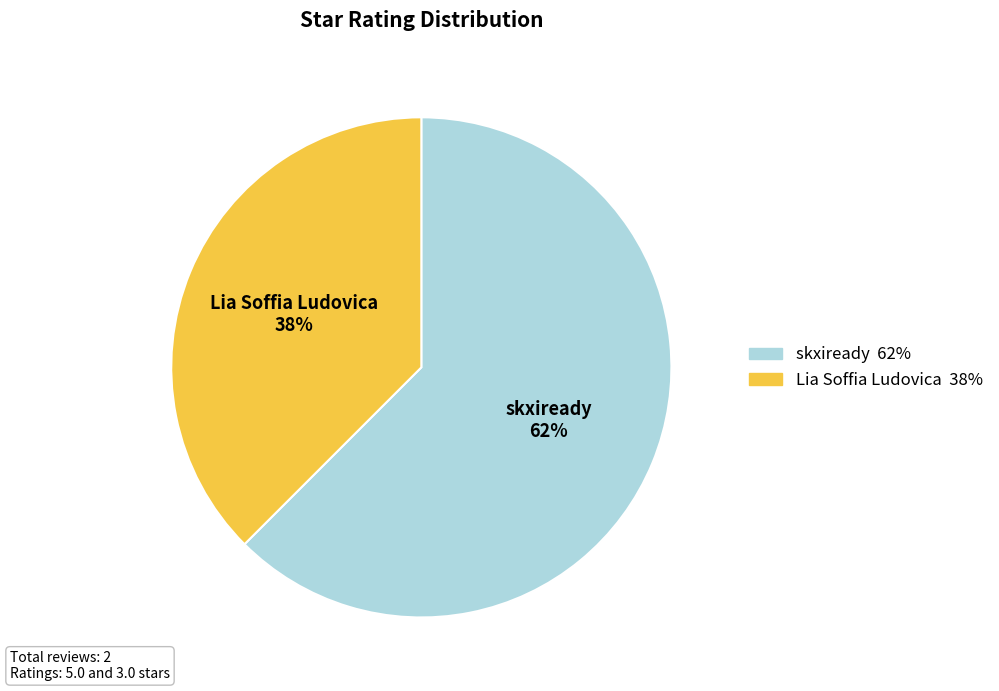

Which category has the smallest portion of the pie?

Lia Soffia Ludovica